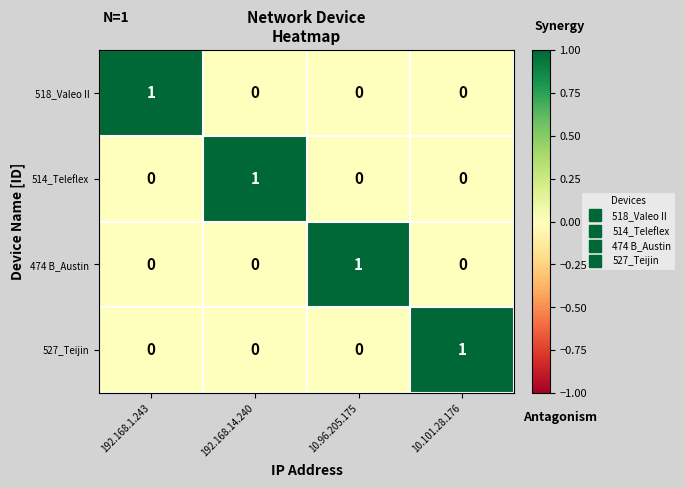

Is the value of 518_Valeo II at 192.168.1.243 greater than the value of 514_Teleflex at 10.96.205.175?

Yes